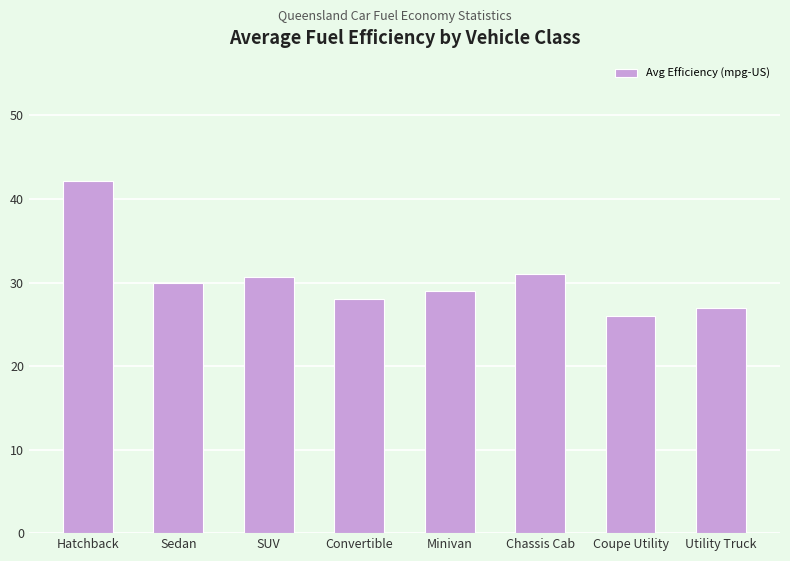

What is the value of the 5th bar from the left?

29.0